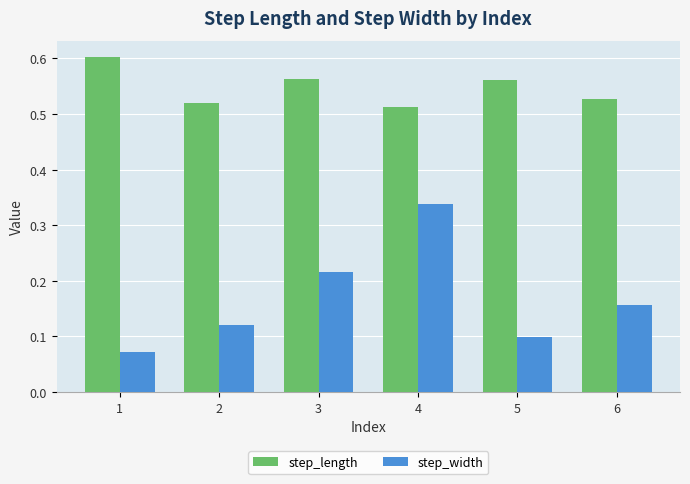

Is the value of step_width at 6 greater than the value of step_length at 2?

No